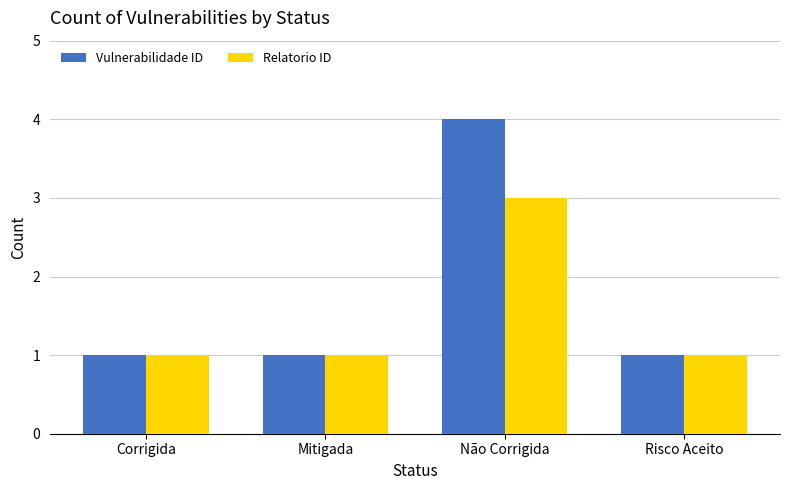

What is the average value of the Relatorio ID series?

2